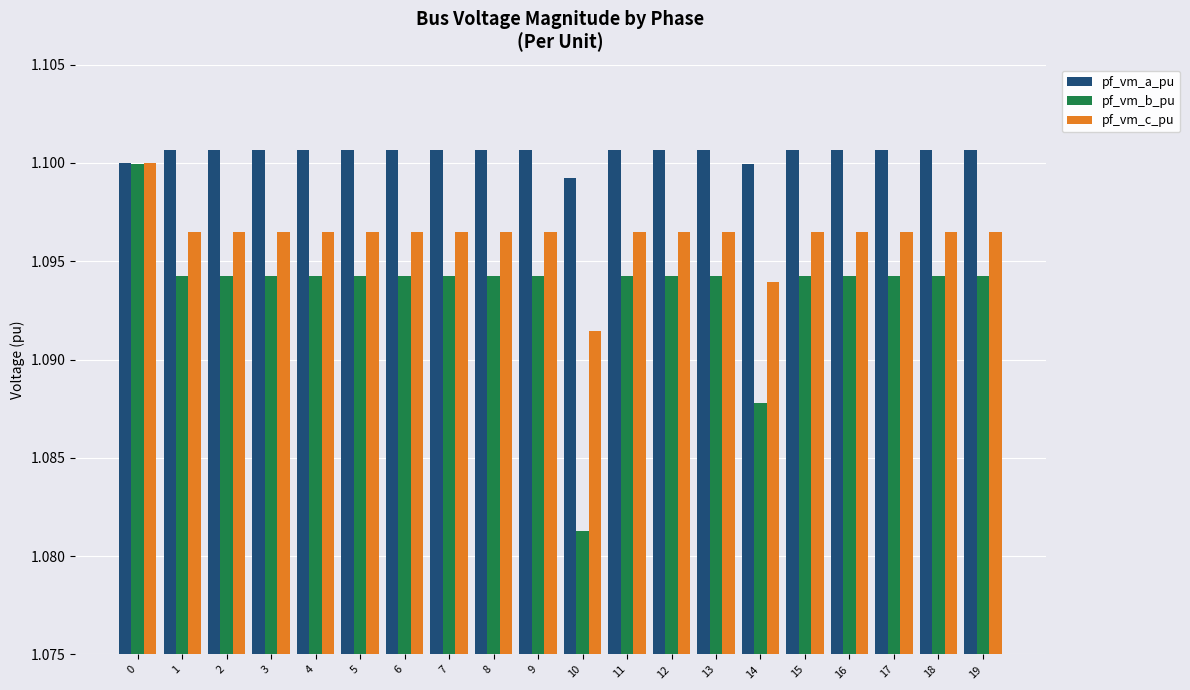

How many bars are there in each group?

3